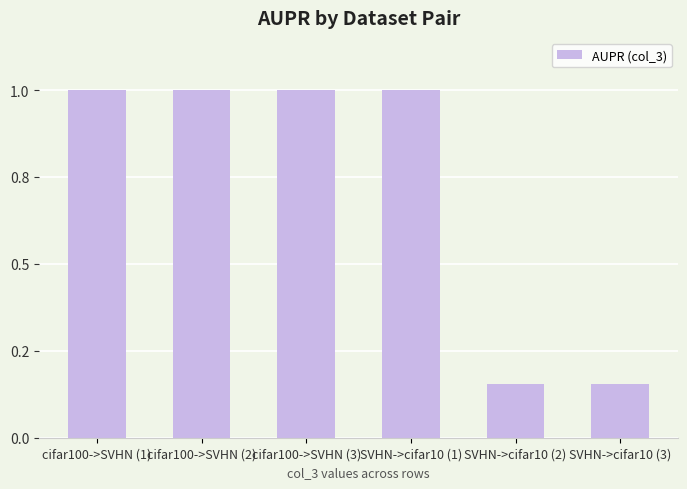

What position from the right is cifar100->SVHN (1)?

6